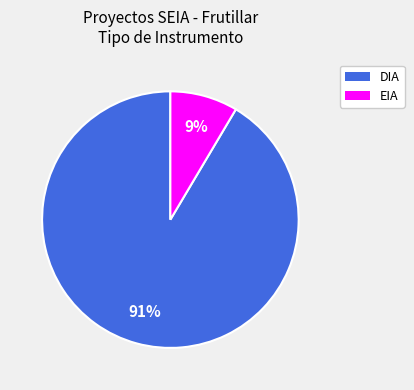

Combined, do EIA and DIA account for over 50%?

Yes